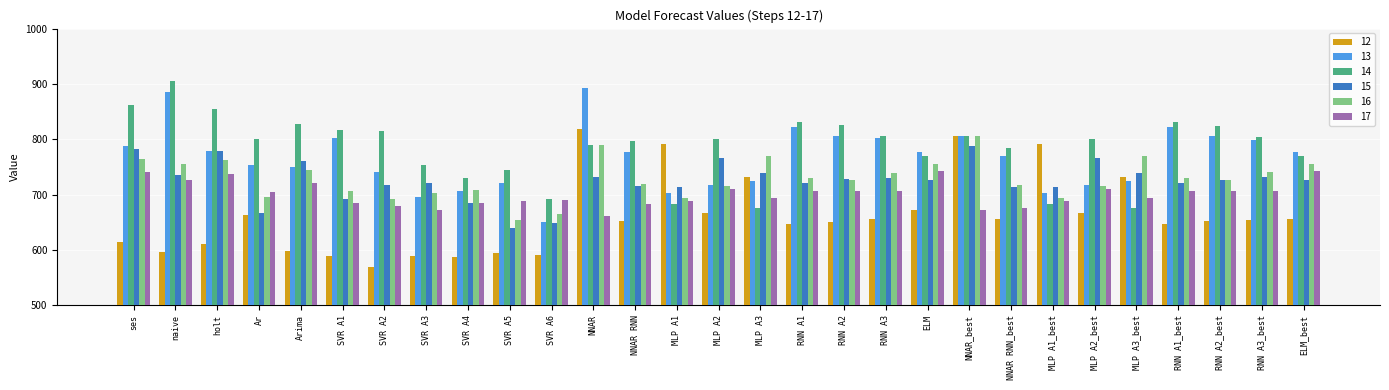

Is it true that 15 equals 1145.0 at MLP A2?

False